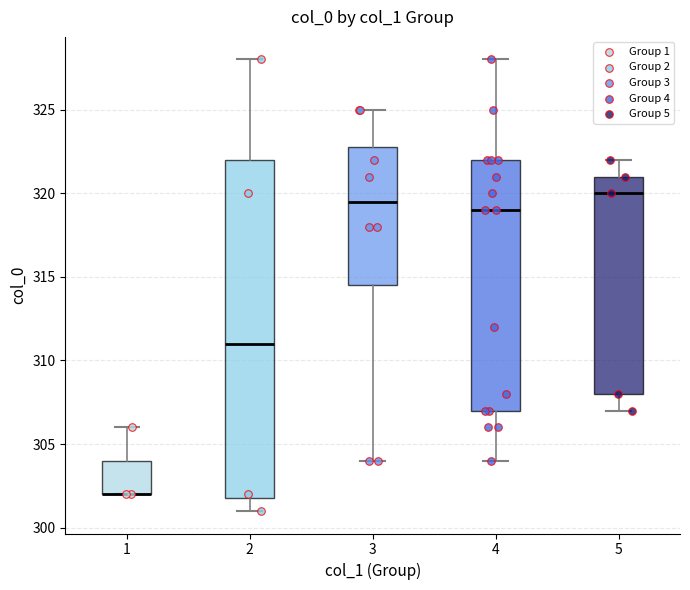

Which box is the tallest, from its lower edge to its upper edge?

2